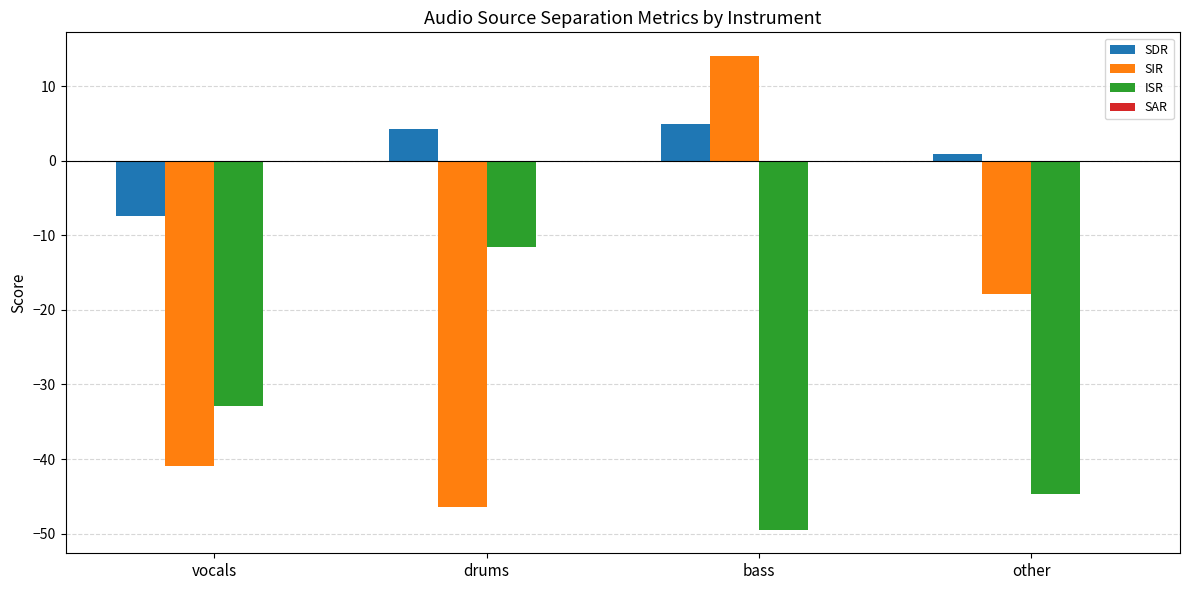

What is the value of the SDR bar at the 3rd from the left?

4.9